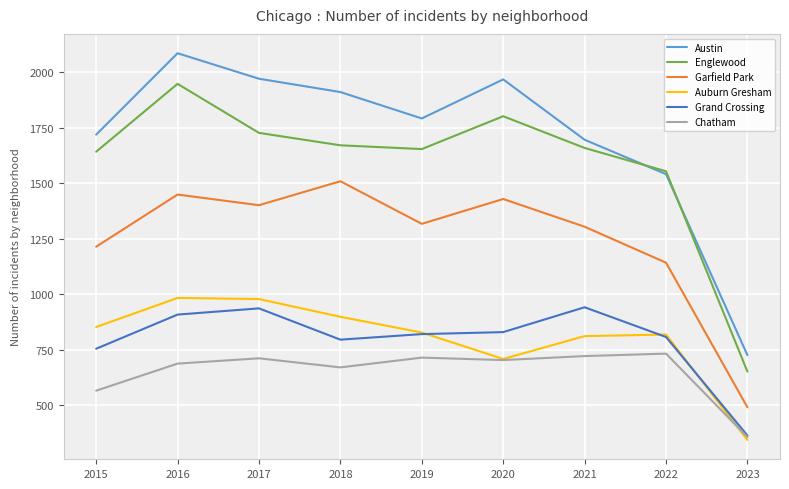

What is the sum of all Auburn Gresham values?

7218